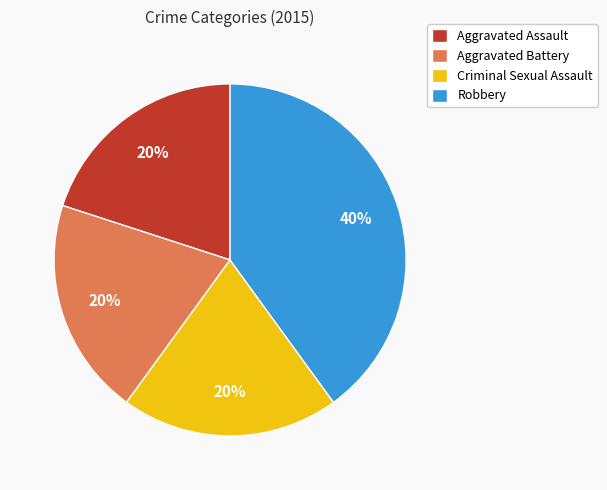

Is it true that Robbery is 40% of the pie?

True